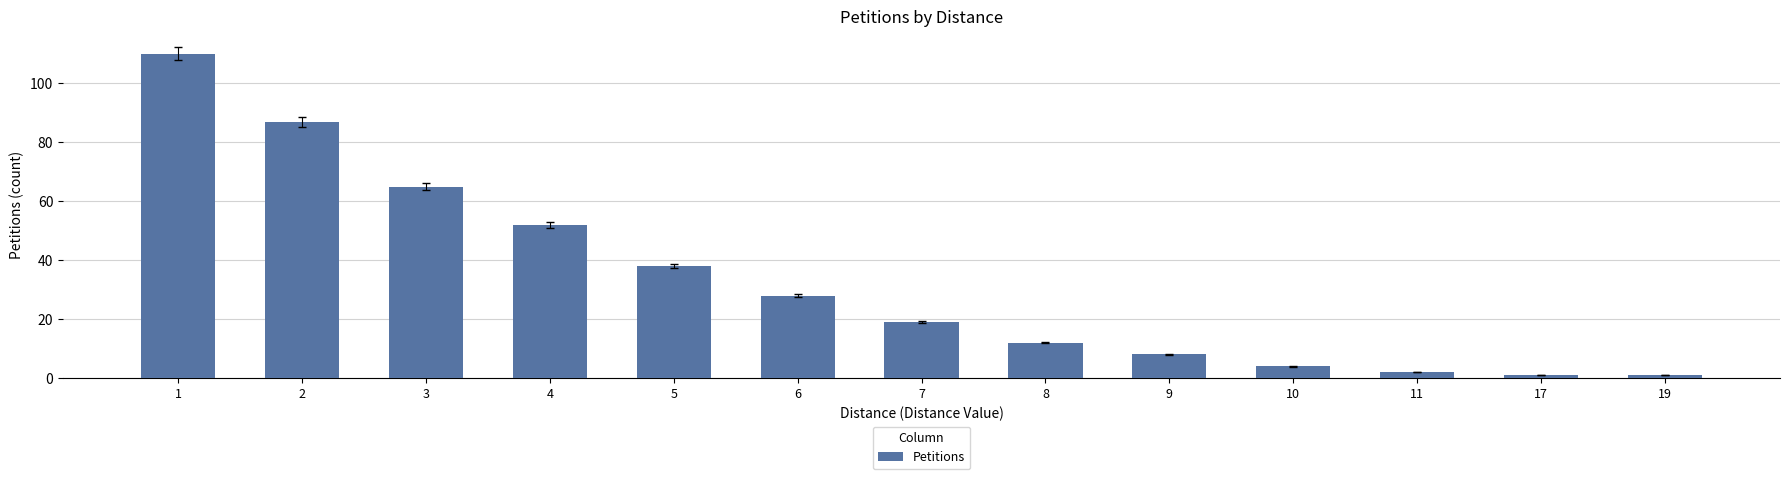

The value at 4 is 52. True or false?

True